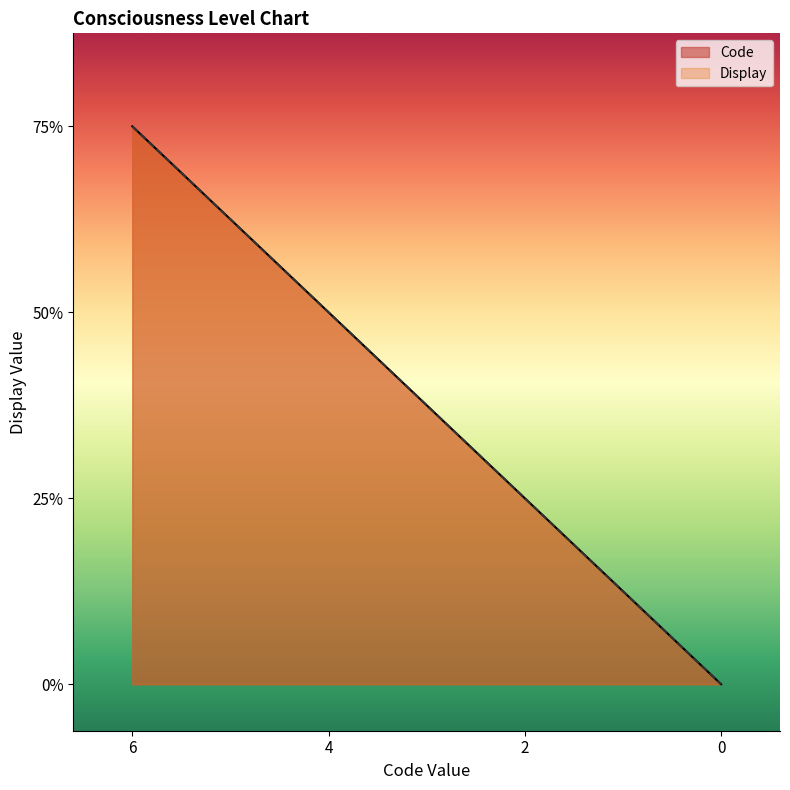

True or false: Display has more than 2 points higher than both neighbors.

False